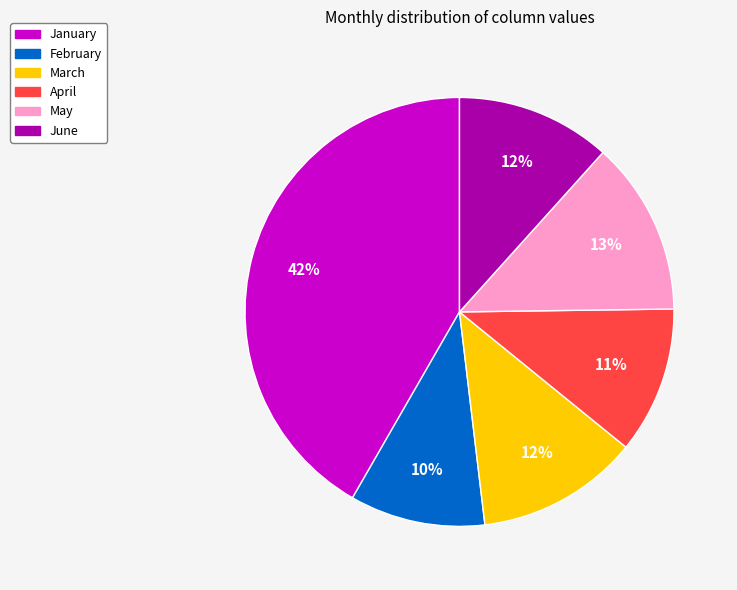

Is there a majority slice in this chart?

No